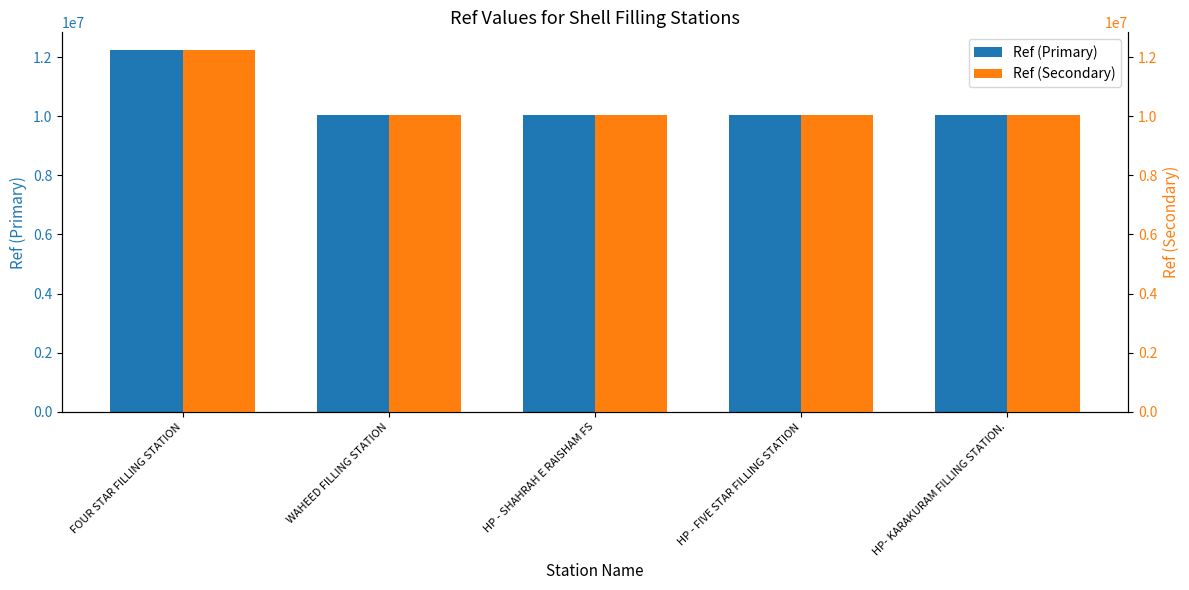

What are all the series names shown in the legend?

Ref (Primary), Ref (Secondary)